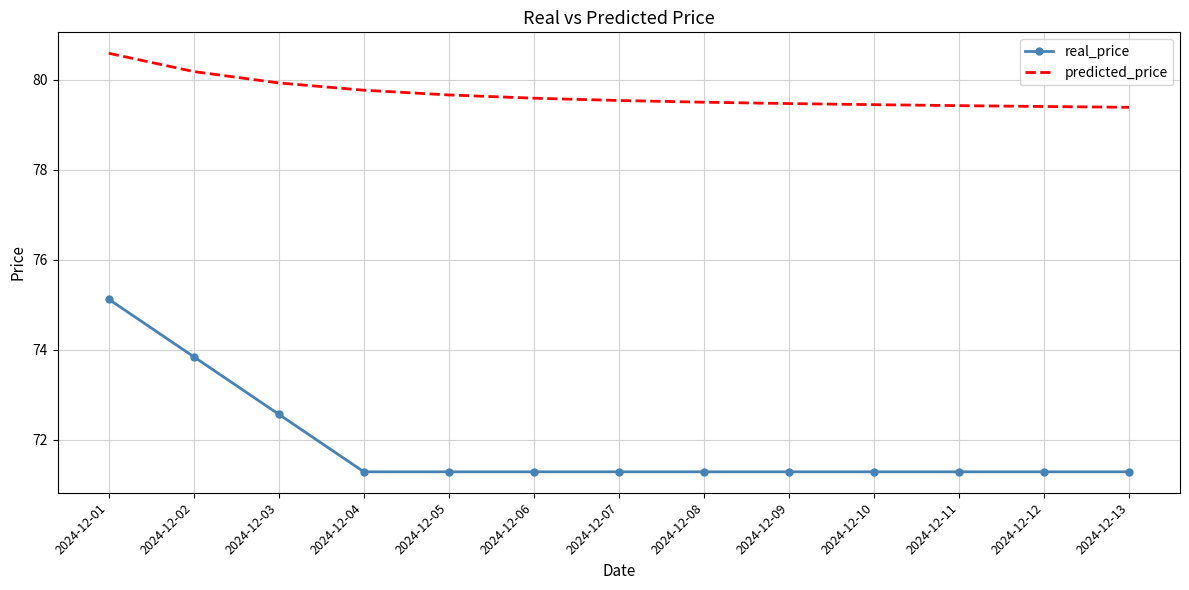

Which label corresponds to the largest value in the chart?

2024-12-01